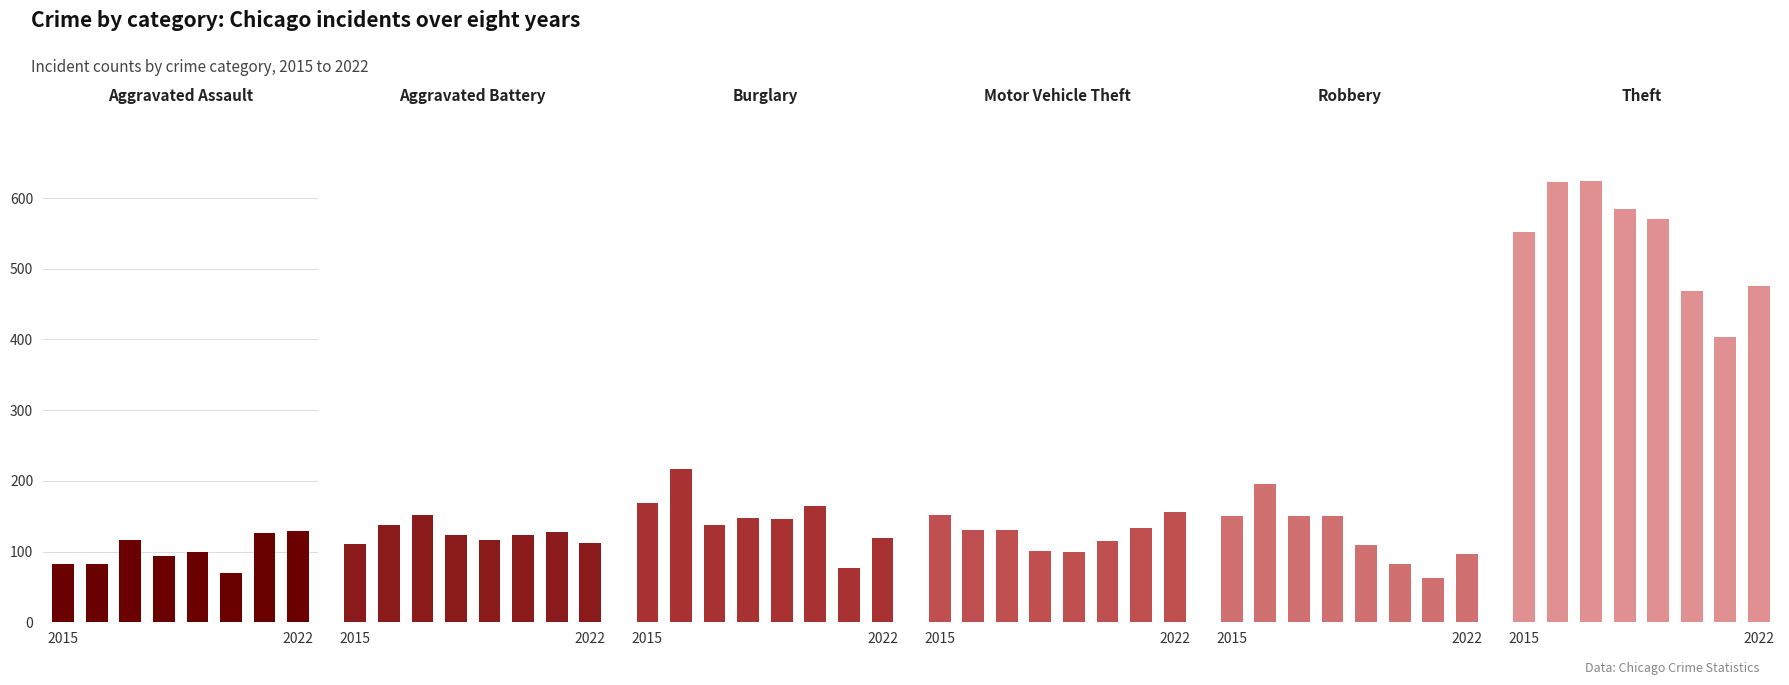

At how many categories does at least one series exceed 258?

8